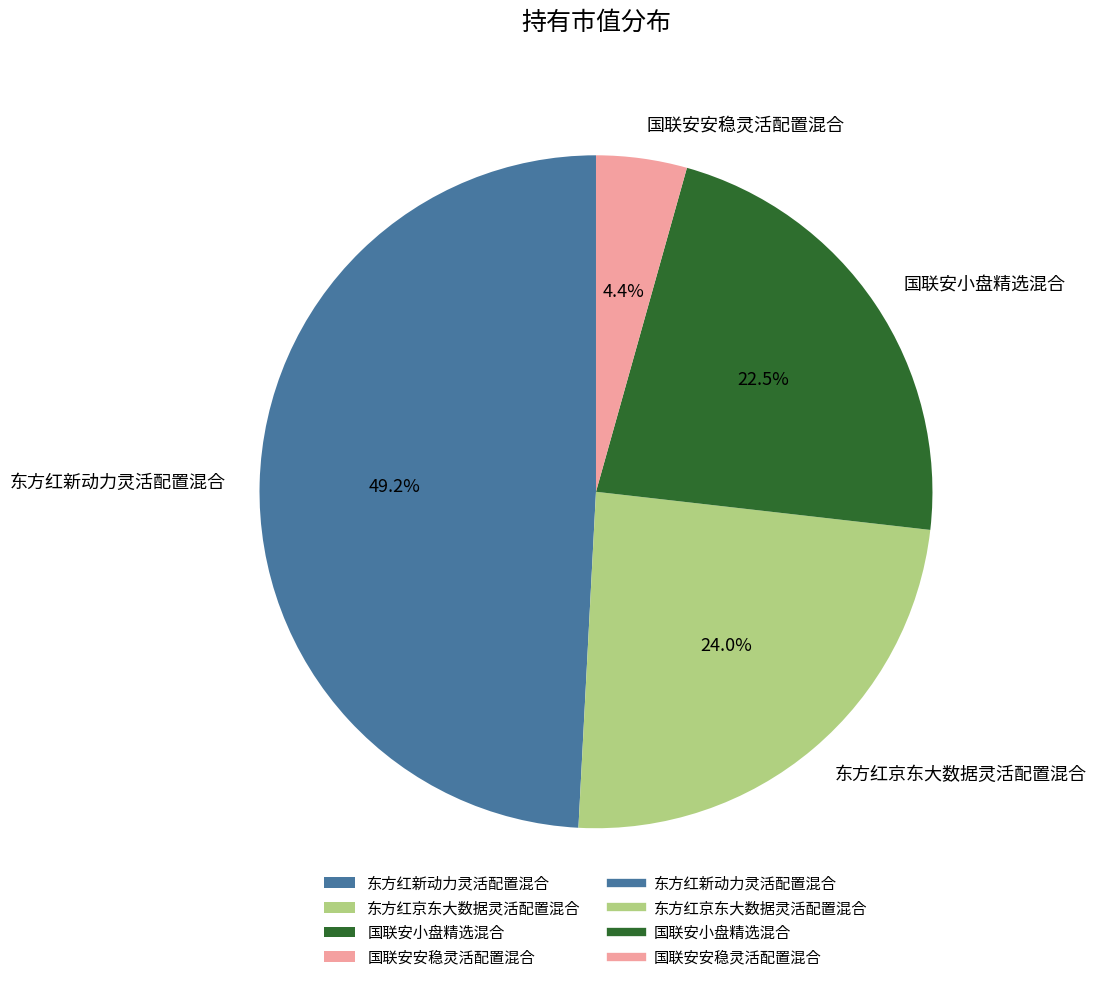

Which slice is the largest?

东方红新动力灵活配置混合